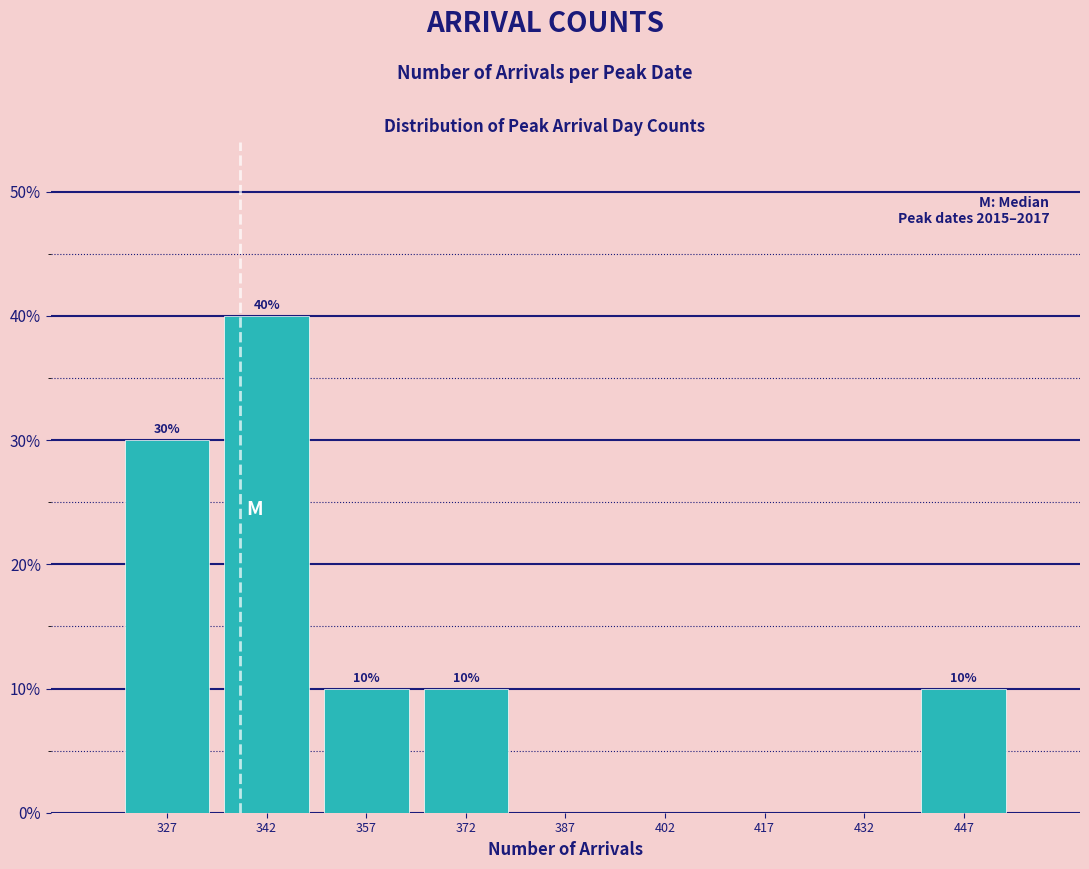

Over which range of the x-axis is the bar tallest?

335 to 350